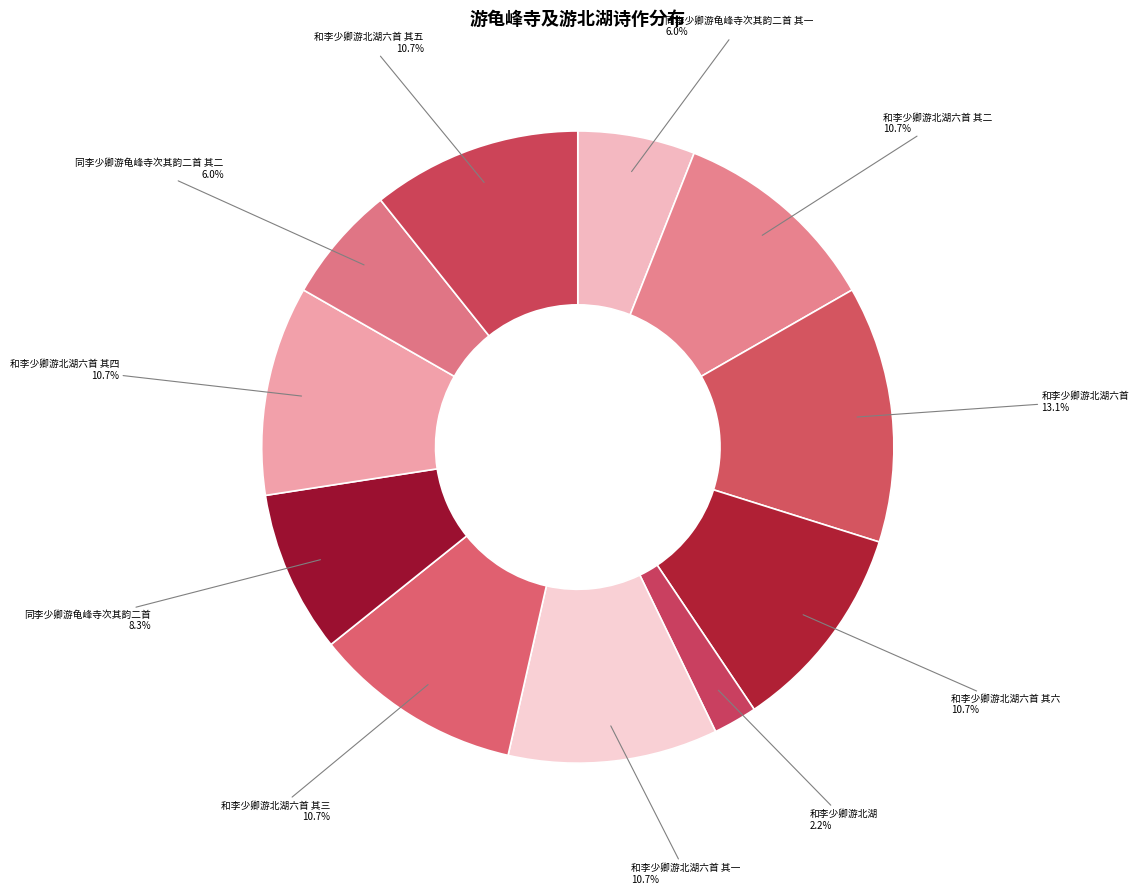

What percentage is the 同李少卿游龟峰寺次其韵二首 其二 slice, to the nearest percent?

6%